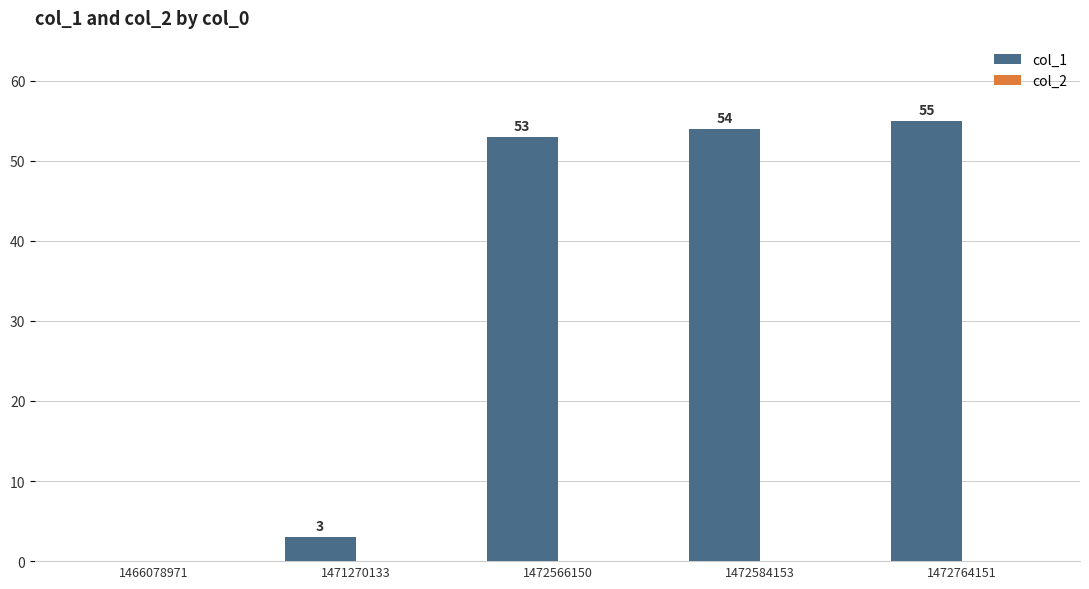

Reading left to right, extract all data points from this chart.

1466078971=0	1471270133=3	1472566150=53	1472584153=54	1472764151=55